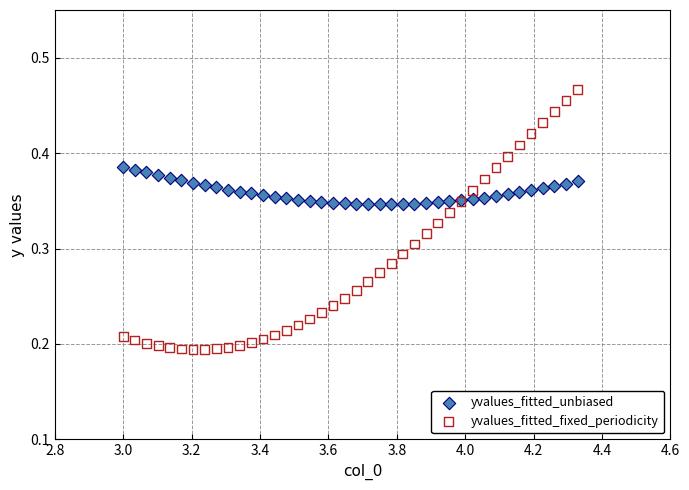

What is the X range (max minus min) for the scatter plot?

1.3